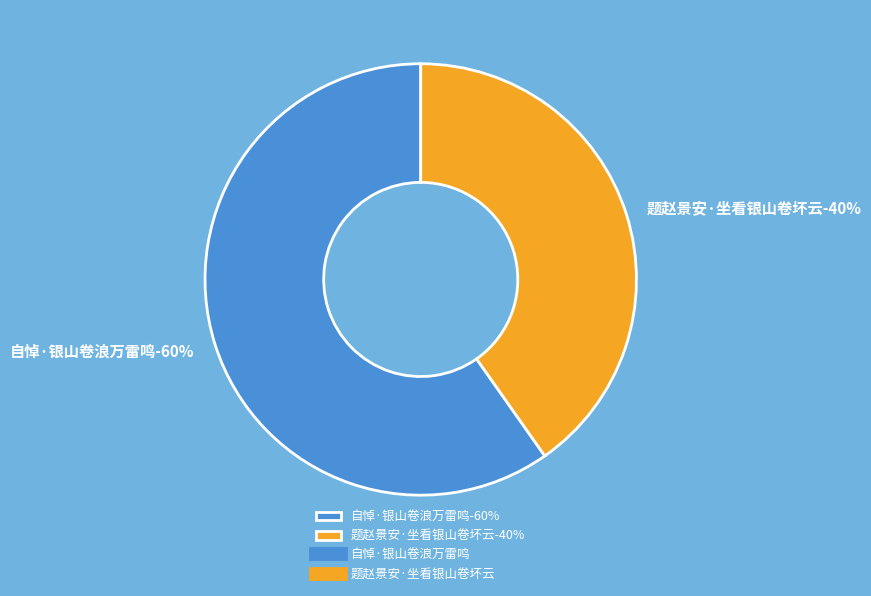

To the nearest percent, what percentage of the pie is 题赵景安·坐看银山卷坏云?

40%